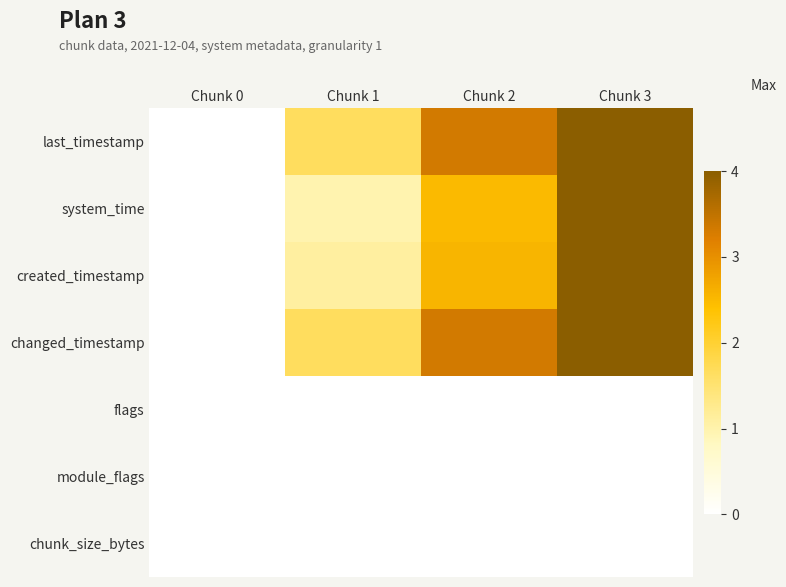

Reading right to left, extract all data points from this chart.

last_timestamp: Chunk 3=1.0	Chunk 2=0.8	Chunk 1=0.4	Chunk 0=0.0
system_time: Chunk 3=1.0	Chunk 2=0.6	Chunk 1=0.2	Chunk 0=0.0
created_timestamp: Chunk 3=1.0	Chunk 2=0.6	Chunk 1=0.3	Chunk 0=0.0
changed_timestamp: Chunk 3=1.0	Chunk 2=0.8	Chunk 1=0.4	Chunk 0=0.0
flags: Chunk 3=0.0	Chunk 2=0.0	Chunk 1=0.0	Chunk 0=0.0
module_flags: Chunk 3=0.0	Chunk 2=0.0	Chunk 1=0.0	Chunk 0=0.0
chunk_size_bytes: Chunk 3=0.0	Chunk 2=0.0	Chunk 1=0.0	Chunk 0=0.0